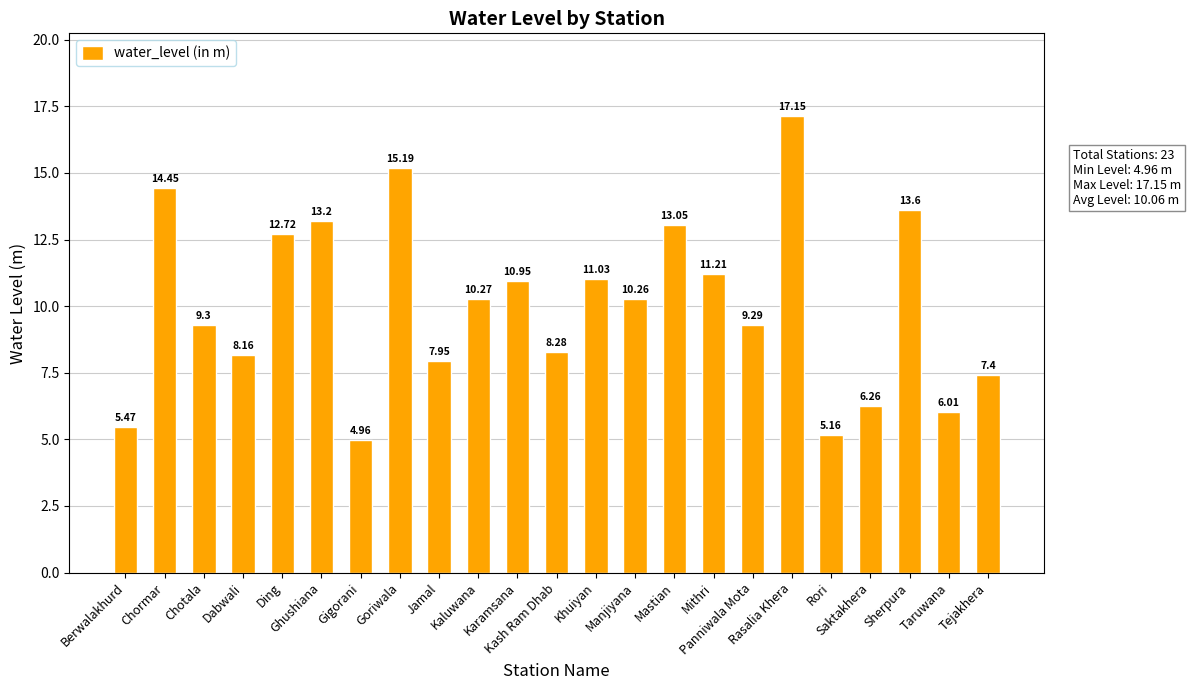

Which category has the highest value across all series?

Rasalia Khera